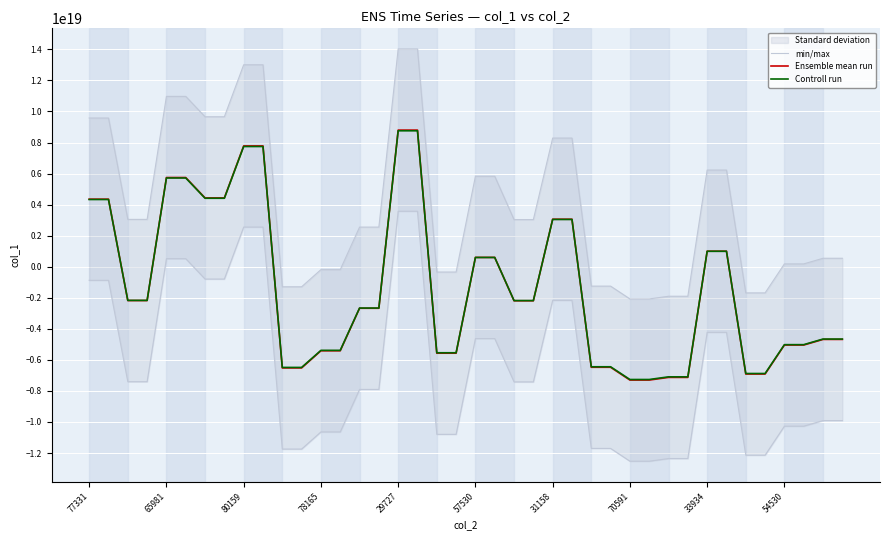

What is the sum of all min/max values?

156432363811114057728